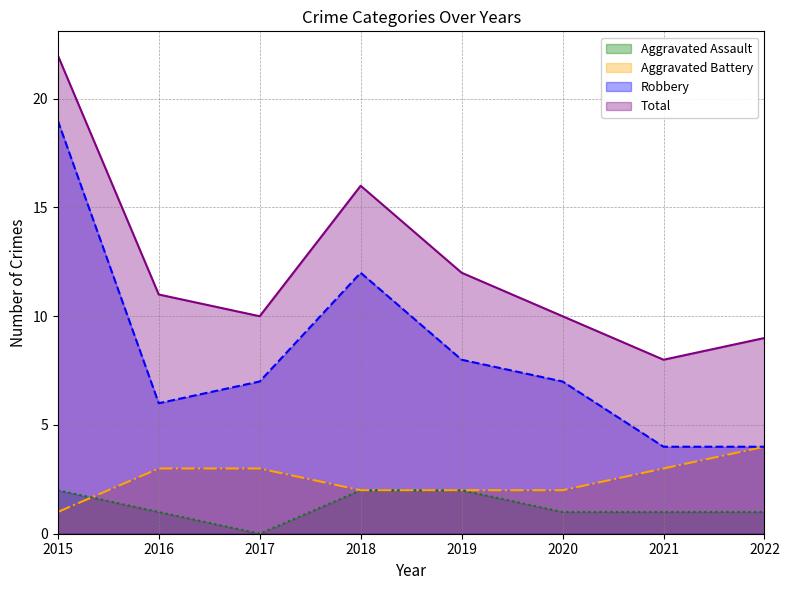

Reading left to right, transcribe all the data shown in this chart.

Aggravated Assault: 2015=2	2016=1	2017=0	2018=2	2019=2	2020=1	2021=1	2022=1
Aggravated Battery: 2015=1	2016=3	2017=3	2018=2	2019=2	2020=2	2021=3	2022=4
Robbery: 2015=19	2016=6	2017=7	2018=12	2019=8	2020=7	2021=4	2022=4
Total: 2015=22	2016=11	2017=10	2018=16	2019=12	2020=10	2021=8	2022=9